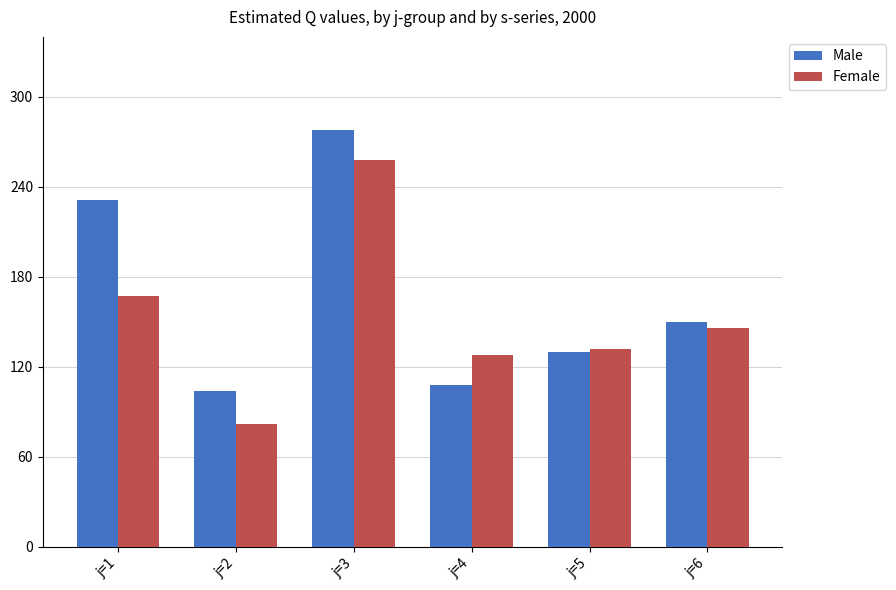

What is the spread (max minus min) of values at j=1?

64